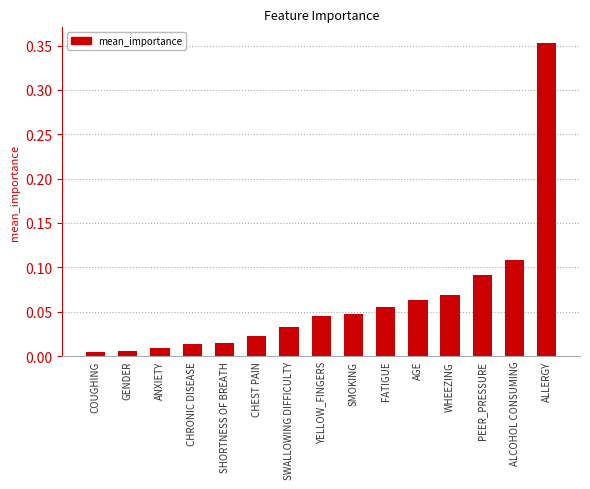

Which label corresponds to the largest value in the chart?

ALLERGY